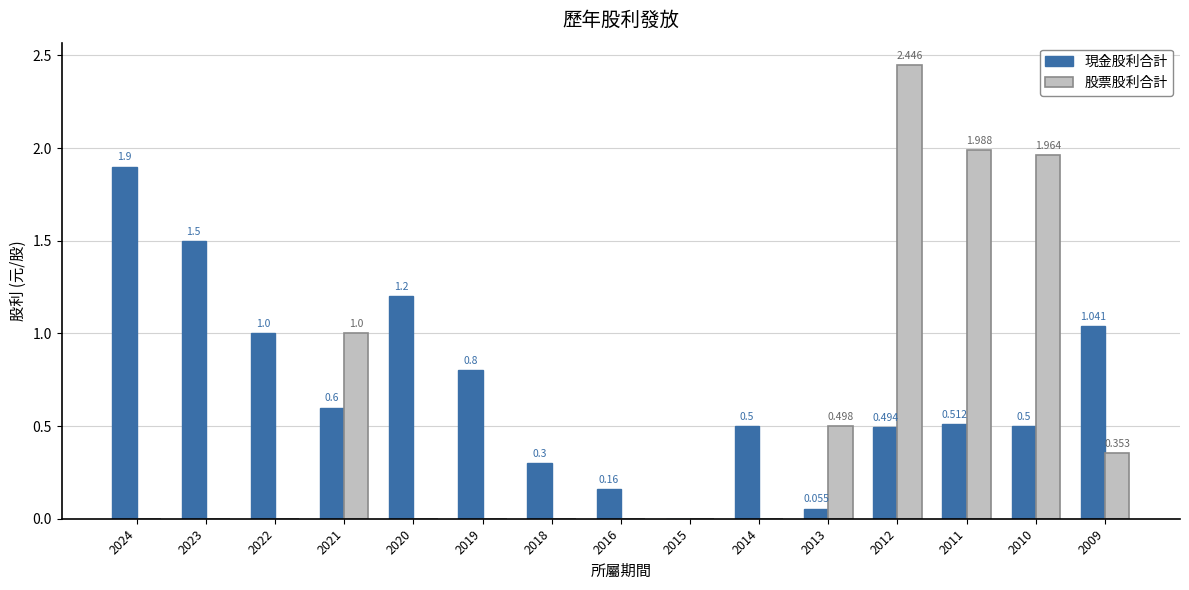

Which series has the largest total across all categories?

現金股利合計